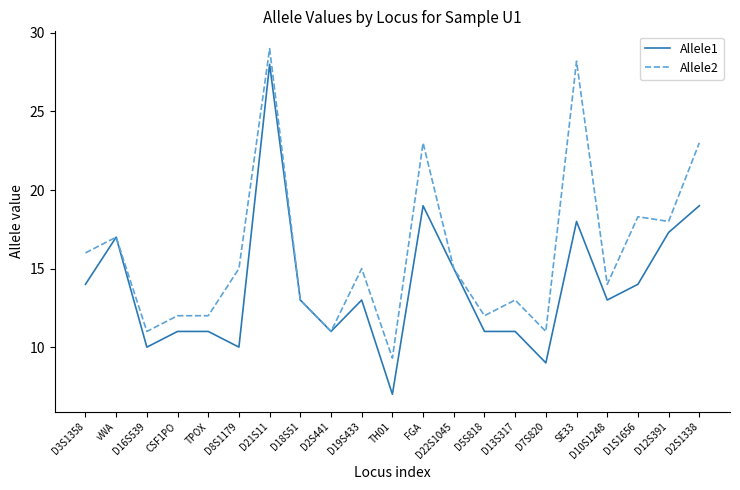

At which category does the chart reach its peak across all series?

D21S11